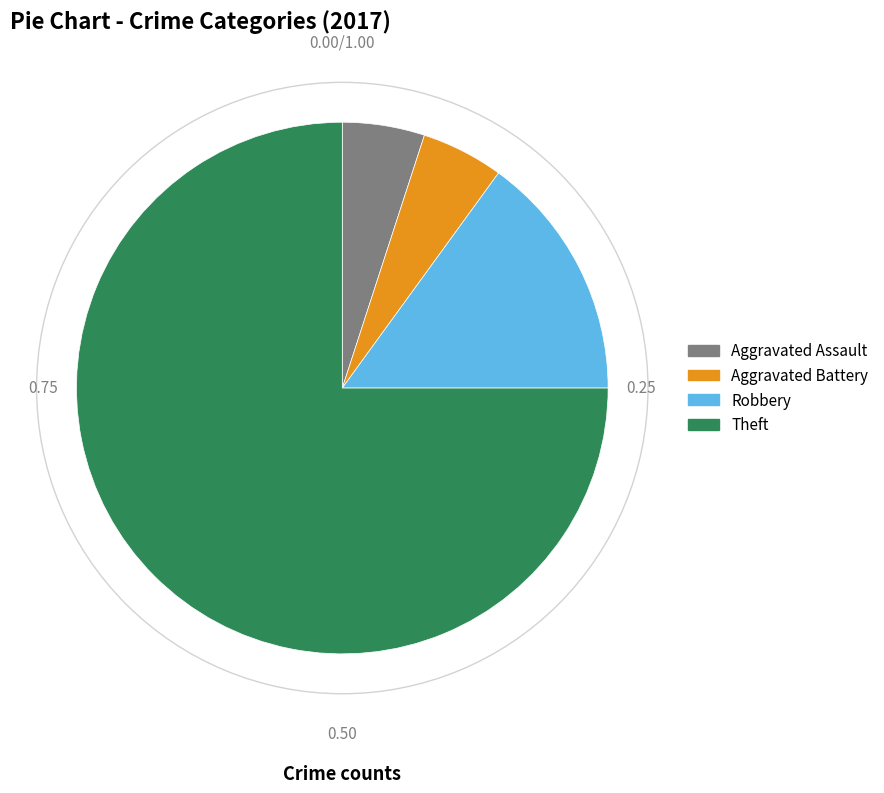

Between Theft and Aggravated Battery, which is larger?

Theft